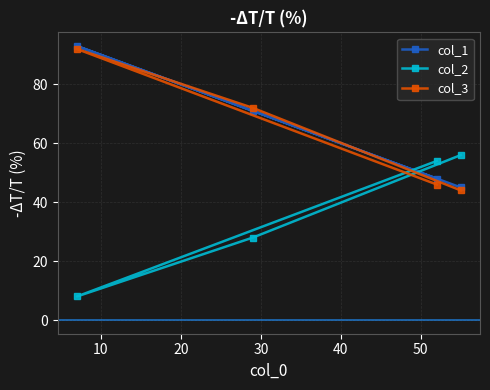

Does the chart display data point markers on the line(s)?

Yes